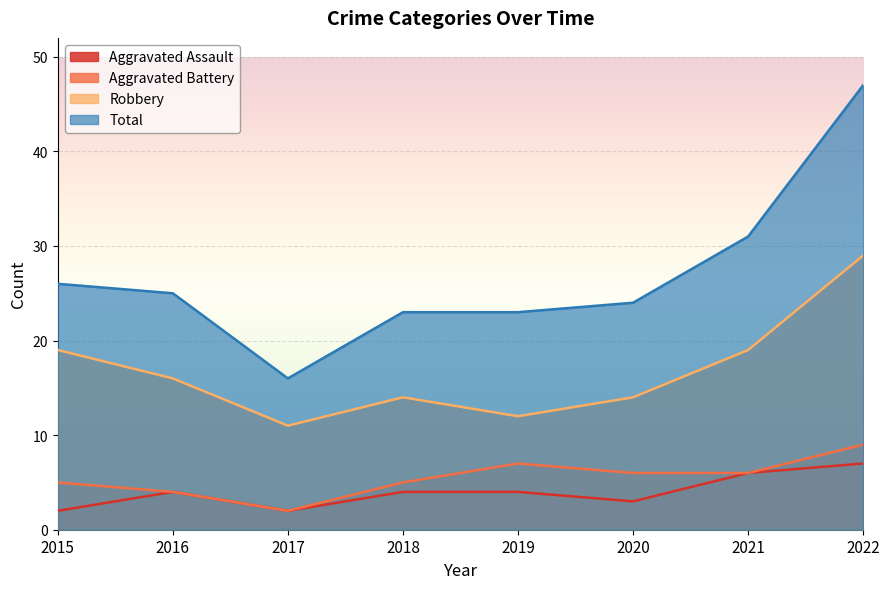

Rank the series by their maximum value, from highest to lowest.

Total, Robbery, Aggravated Battery, Aggravated Assault